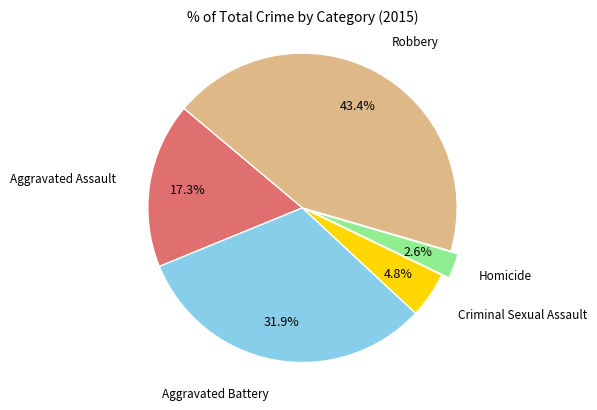

Is there any slice that represents more than half of the pie?

No